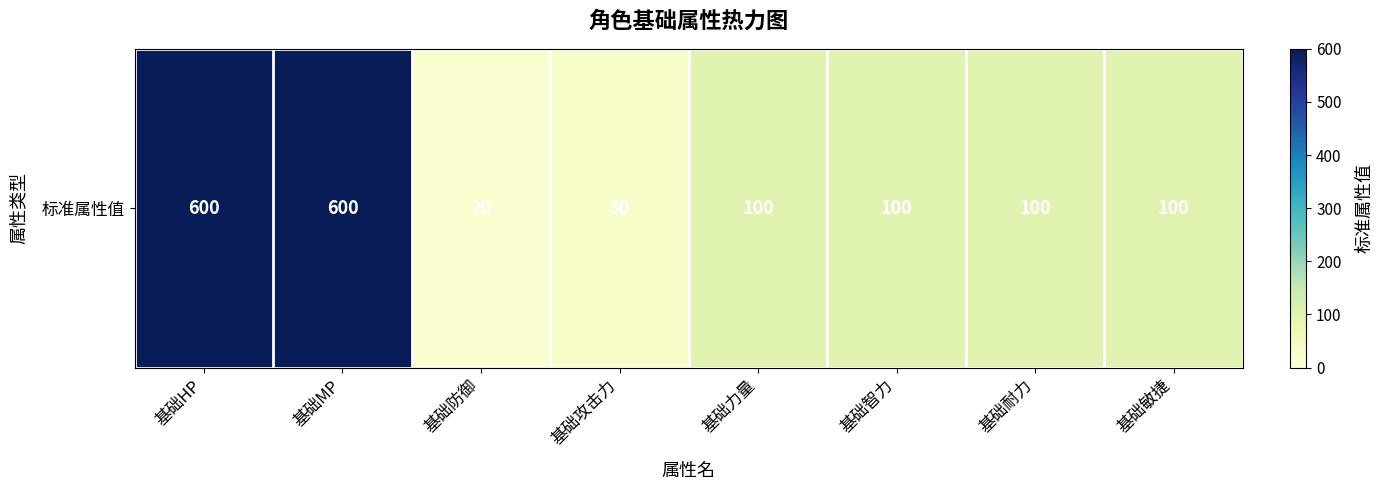

Reading left to right, what are all the values shown in this chart?

基础HP=600	基础MP=600	基础防御=20	基础攻击力=30	基础力量=100	基础智力=100	基础耐力=100	基础敏捷=100